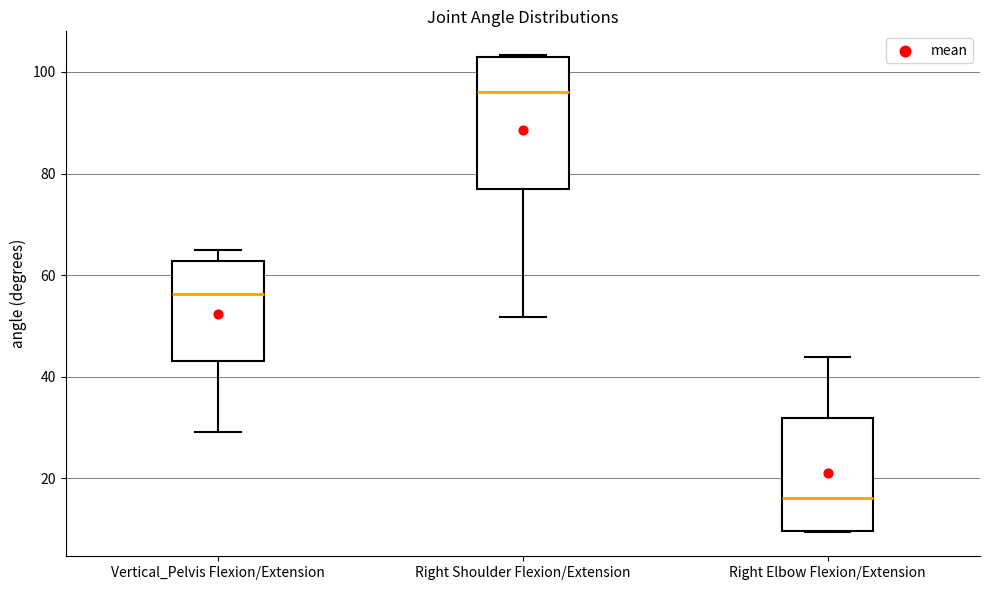

Where does the upper whisker of the box for Right Elbow Flexion/Extension end on the y-axis? The values are not printed on the chart, so give them approximately, as read against the axis.

44